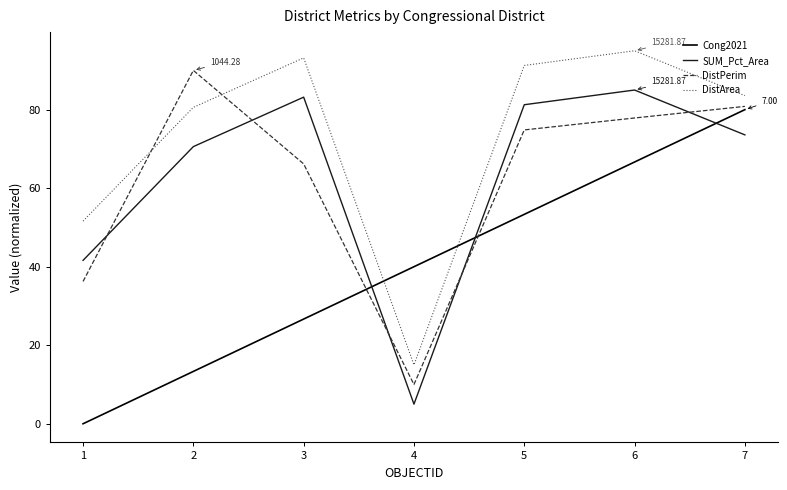

What are all the series names shown in the legend?

Cong2021, SUM_Pct_Area, DistPerim, DistArea